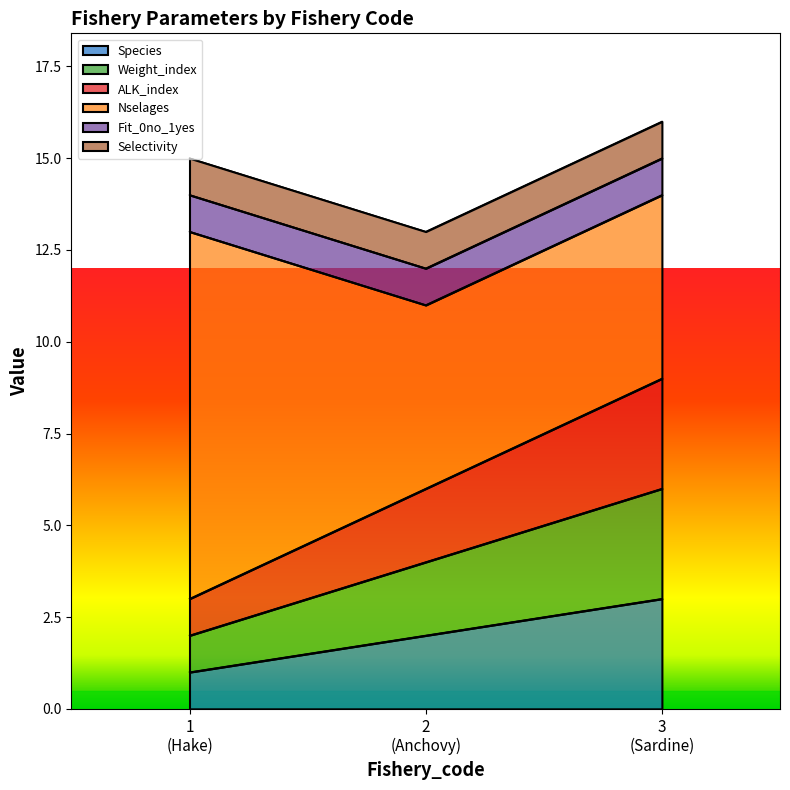

The Species series shows 2 at 1 (Hake). True or false?

False